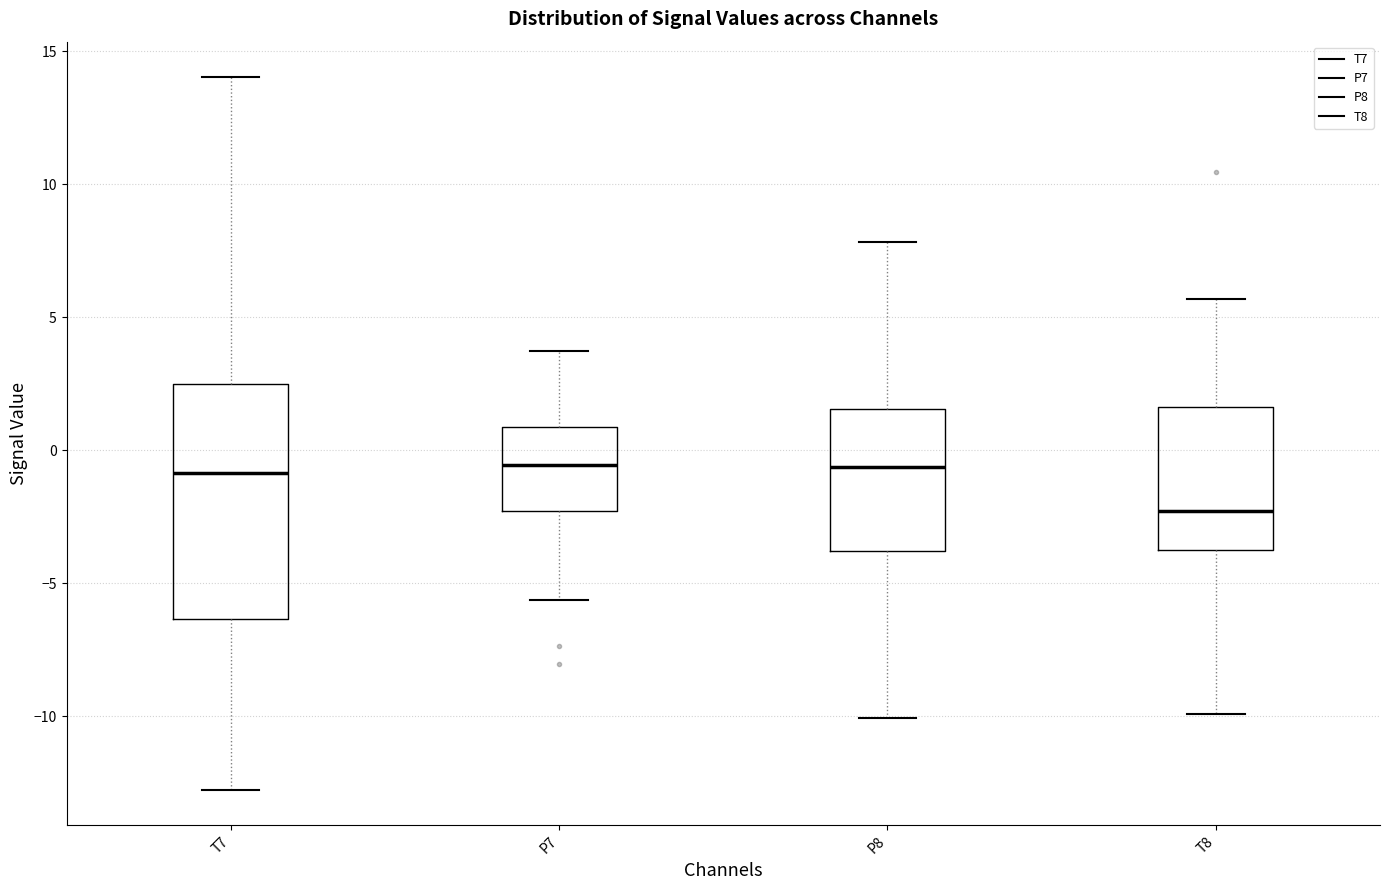

Where does the lower whisker of the box for T8 end on the y-axis? The values are not printed on the chart, so give them approximately, as read against the axis.

-10.0